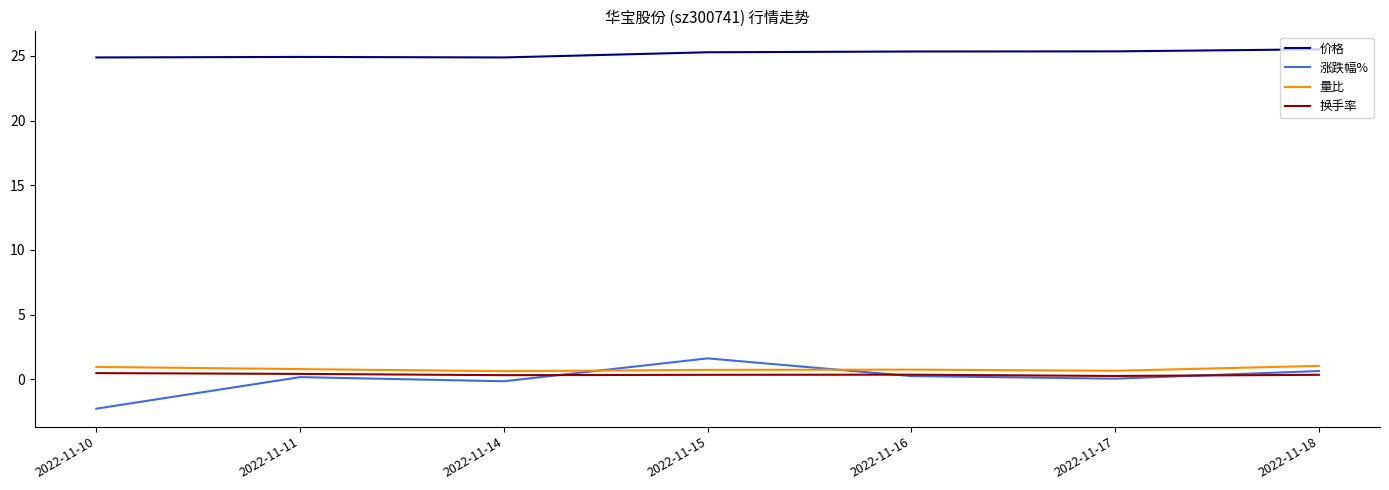

What is the sum of the 价格 values at 2022-11-14 and 2022-11-18?

50.4